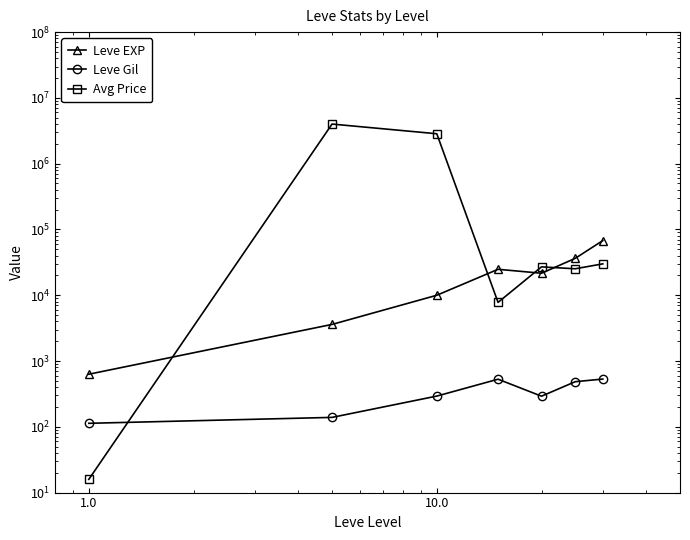

Is the value of Leve Gil at 10.0 greater than the value of Avg Price at 1000.0?

No